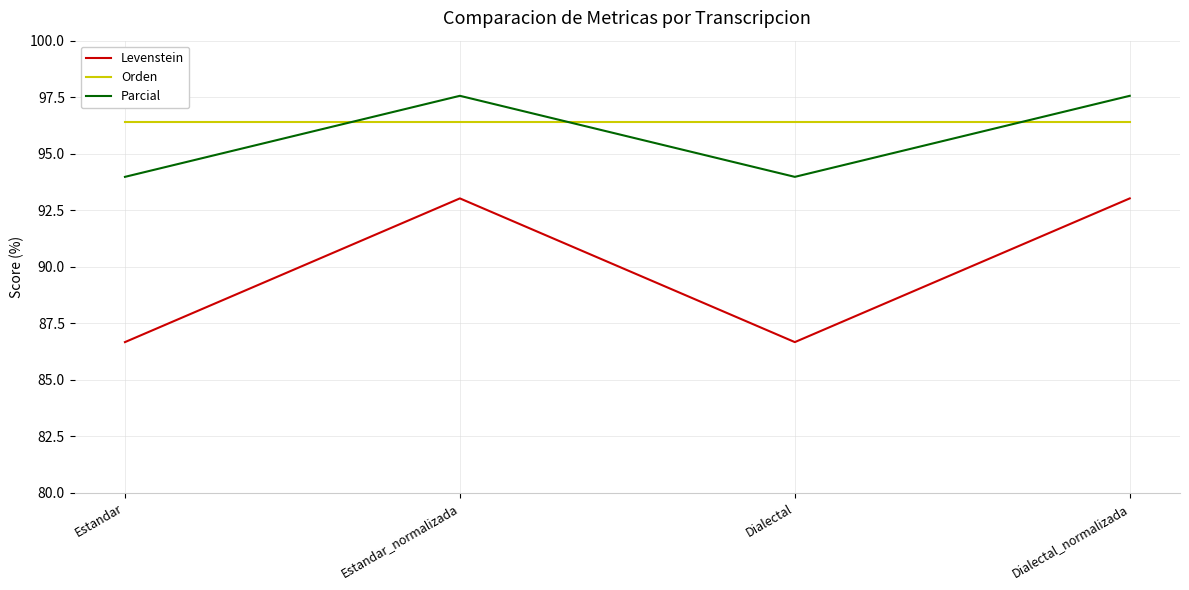

Reading left to right, extract all data points from this chart.

Levenstein: 86.7	93.0	86.7	93.0
Orden: 96.4	96.4	96.4	96.4
Parcial: 94.0	97.6	94.0	97.6